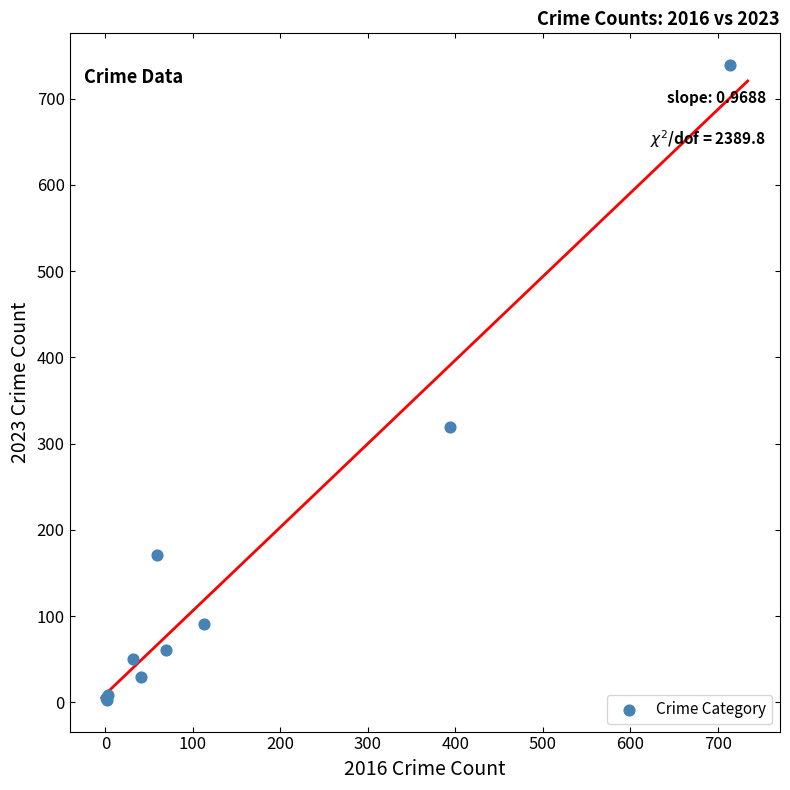

What Y value in the scatter plot is closest to 371?

319